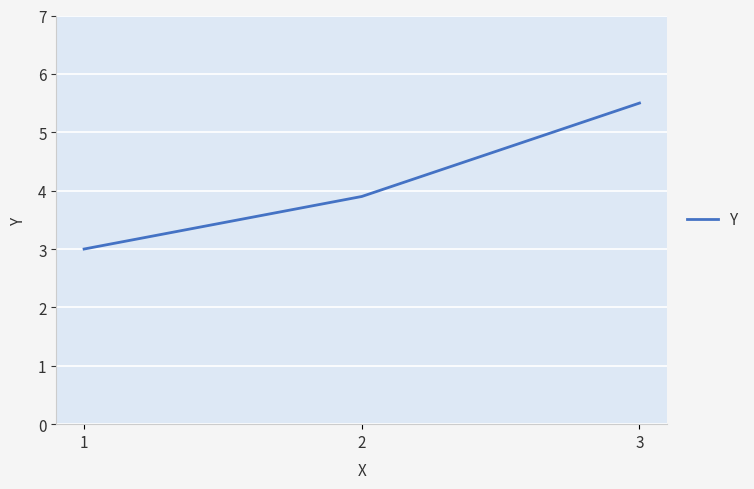

Does the chart have visible grid lines?

Yes